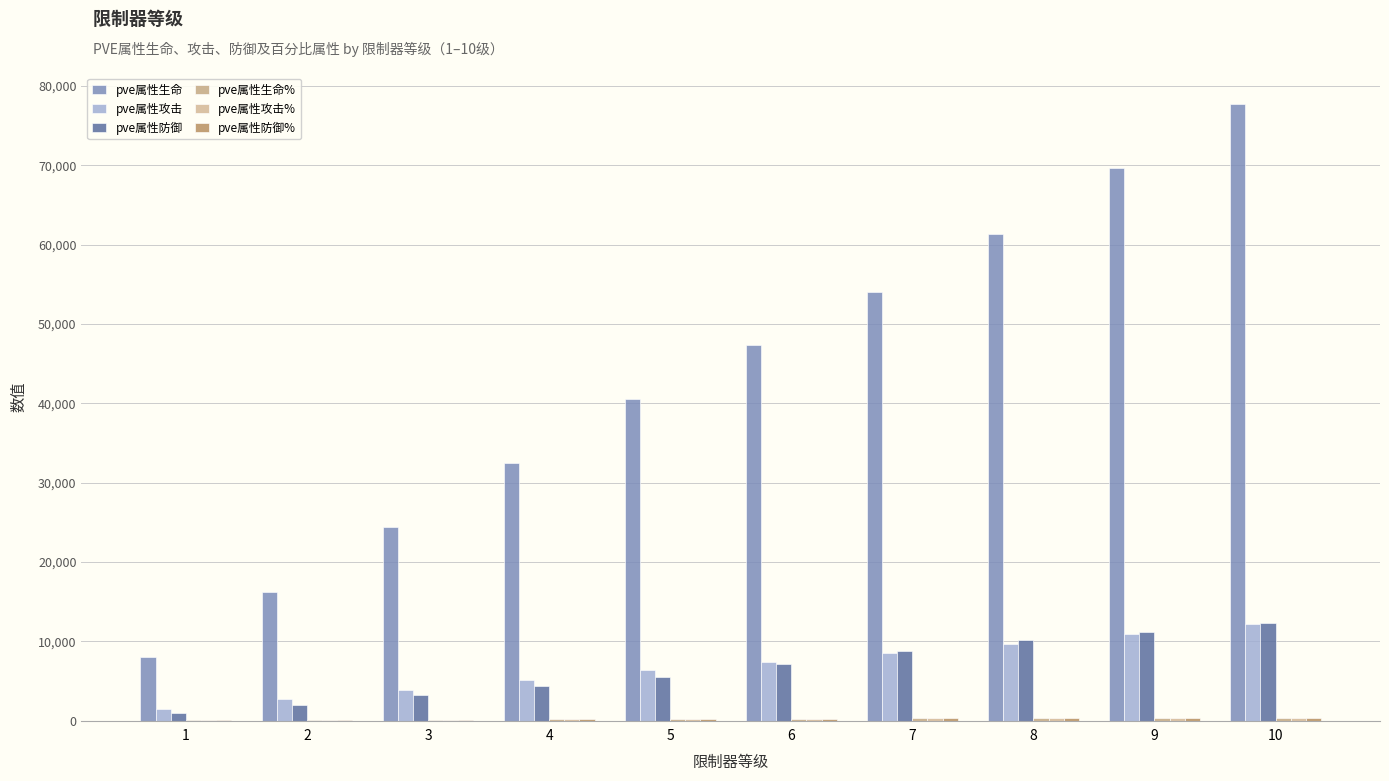

What is the minimum value shown in the chart?

40